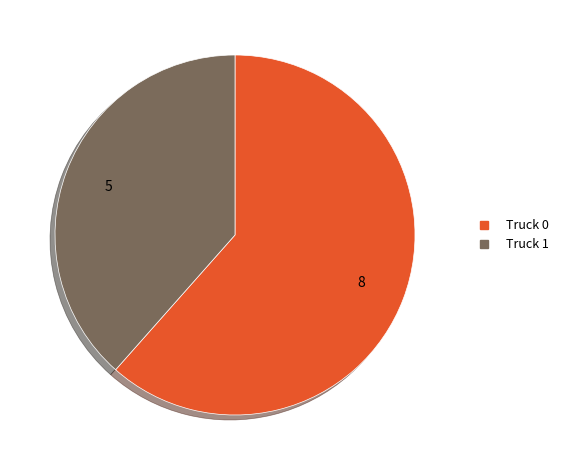

Which slice is the largest?

Truck 0